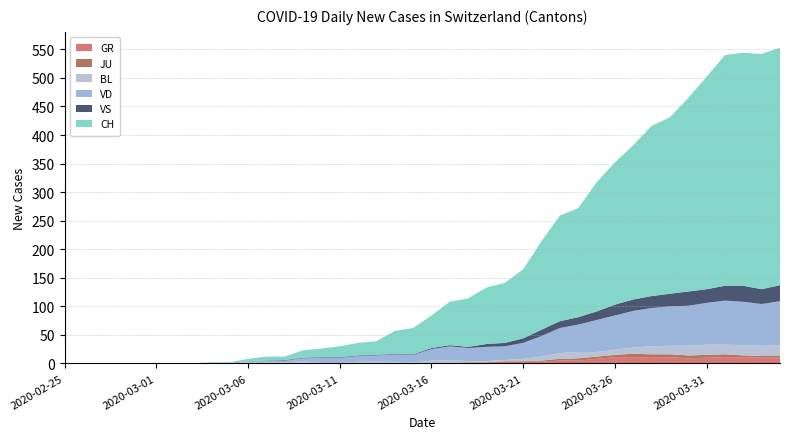

Reading left to right, extract all data points from this chart.

GR: 2020-02-25=0	2020-02-26=0	2020-02-27=0	2020-02-28=0	2020-02-29=0	2020-03-01=0	2020-03-02=0	2020-03-03=0	2020-03-04=0	2020-03-05=0	2020-03-06=0	2020-03-07=0	2020-03-08=0	2020-03-09=0	2020-03-10=0	2020-03-11=0	2020-03-12=0	2020-03-13=0	2020-03-14=1	2020-03-15=0	2020-03-16=1	2020-03-17=1	2020-03-18=2	2020-03-19=2	2020-03-20=3	2020-03-21=3	2020-03-22=3	2020-03-23=5	2020-03-24=5	2020-03-25=8	2020-03-26=11	2020-03-27=11	2020-03-28=11	2020-03-29=11	2020-03-30=9	2020-03-31=10	2020-04-01=11	2020-04-02=11	2020-04-03=10	2020-04-04=10
JU: 2020-02-25=0	2020-02-26=0	2020-02-27=0	2020-02-28=0	2020-02-29=0	2020-03-01=0	2020-03-02=0	2020-03-03=0	2020-03-04=0	2020-03-05=0	2020-03-06=0	2020-03-07=0	2020-03-08=0	2020-03-09=0	2020-03-10=0	2020-03-11=0	2020-03-12=0	2020-03-13=0	2020-03-14=0	2020-03-15=0	2020-03-16=0	2020-03-17=0	2020-03-18=0	2020-03-19=0	2020-03-20=1	2020-03-21=1	2020-03-22=2	2020-03-23=3	2020-03-24=4	2020-03-25=4	2020-03-26=4	2020-03-27=6	2020-03-28=5	2020-03-29=5	2020-03-30=5	2020-03-31=5	2020-04-01=5	2020-04-02=3	2020-04-03=3	2020-04-04=3
VS: 2020-02-25=0	2020-02-26=0	2020-02-27=0	2020-02-28=0	2020-02-29=0	2020-03-01=0	2020-03-02=0	2020-03-03=0	2020-03-04=0	2020-03-05=0	2020-03-06=0	2020-03-07=0	2020-03-08=1	2020-03-09=1	2020-03-10=1	2020-03-11=1	2020-03-12=1	2020-03-13=1	2020-03-14=1	2020-03-15=1	2020-03-16=2	2020-03-17=2	2020-03-18=2	2020-03-19=5	2020-03-20=6	2020-03-21=8	2020-03-22=11	2020-03-23=12	2020-03-24=13	2020-03-25=15	2020-03-26=19	2020-03-27=20	2020-03-28=21	2020-03-29=22	2020-03-30=25	2020-03-31=24	2020-04-01=26	2020-04-02=28	2020-04-03=26	2020-04-04=28
BL: 2020-02-25=0	2020-02-26=0	2020-02-27=0	2020-02-28=0	2020-02-29=0	2020-03-01=0	2020-03-02=0	2020-03-03=0	2020-03-04=0	2020-03-05=0	2020-03-06=2	2020-03-07=2	2020-03-08=2	2020-03-09=4	2020-03-10=1	2020-03-11=1	2020-03-12=3	2020-03-13=3	2020-03-14=2	2020-03-15=2	2020-03-16=4	2020-03-17=5	2020-03-18=2	2020-03-19=2	2020-03-20=2	2020-03-21=4	2020-03-22=7	2020-03-23=10	2020-03-24=11	2020-03-25=8	2020-03-26=9	2020-03-27=11	2020-03-28=14	2020-03-29=15	2020-03-30=17	2020-03-31=18	2020-04-01=17	2020-04-02=18	2020-04-03=18	2020-04-04=19
VD: 2020-02-25=0	2020-02-26=0	2020-02-27=0	2020-02-28=0	2020-02-29=0	2020-03-01=0	2020-03-02=0	2020-03-03=0	2020-03-04=1	2020-03-05=1	2020-03-06=2	2020-03-07=4	2020-03-08=3	2020-03-09=5	2020-03-10=9	2020-03-11=9	2020-03-12=10	2020-03-13=11	2020-03-14=13	2020-03-15=13	2020-03-16=20	2020-03-17=24	2020-03-18=23	2020-03-19=25	2020-03-20=24	2020-03-21=28	2020-03-22=36	2020-03-23=44	2020-03-24=48	2020-03-25=56	2020-03-26=60	2020-03-27=64	2020-03-28=67	2020-03-29=69	2020-03-30=70	2020-03-31=73	2020-04-01=77	2020-04-02=76	2020-04-03=73	2020-04-04=77
CH: 2020-02-25=0	2020-02-26=0	2020-02-27=0	2020-02-28=0	2020-02-29=0	2020-03-01=0	2020-03-02=0	2020-03-03=0	2020-03-04=1	2020-03-05=1	2020-03-06=4	2020-03-07=6	2020-03-08=6	2020-03-09=13	2020-03-10=15	2020-03-11=19	2020-03-12=22	2020-03-13=24	2020-03-14=40	2020-03-15=46	2020-03-16=57	2020-03-17=76	2020-03-18=85	2020-03-19=99	2020-03-20=105	2020-03-21=121	2020-03-22=155	2020-03-23=185	2020-03-24=191	2020-03-25=226	2020-03-26=249	2020-03-27=270	2020-03-28=298	2020-03-29=309	2020-03-30=339	2020-03-31=372	2020-04-01=404	2020-04-02=408	2020-04-03=412	2020-04-04=416